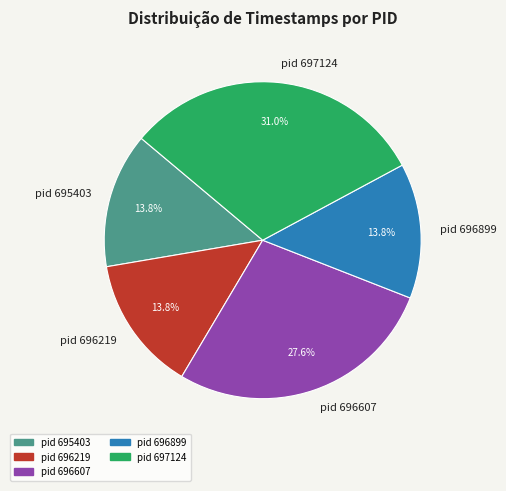

To the nearest percent, what is the combined percentage of pid 696899 and pid 695403?

28%